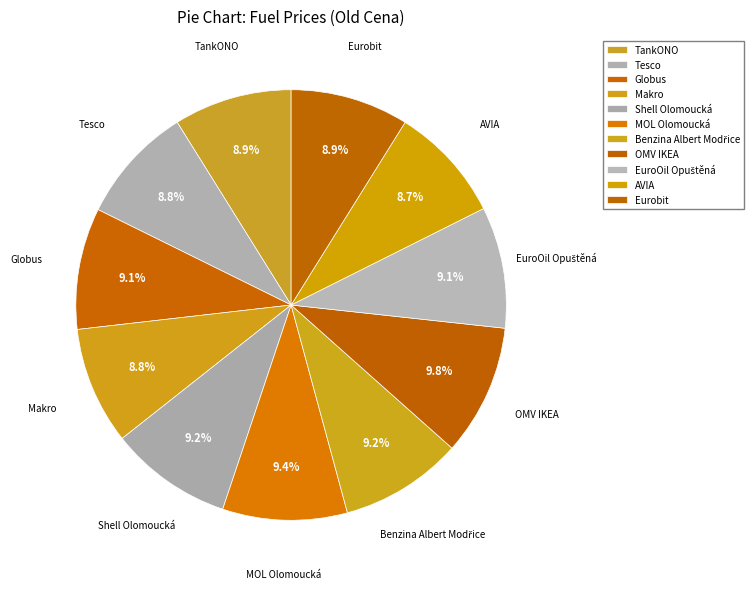

Which category has the smallest portion of the pie?

AVIA